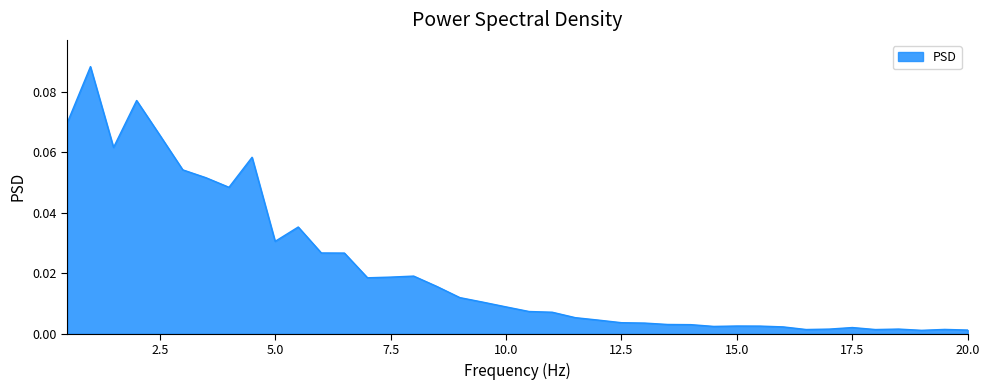

At which category does the chart reach its peak across all series?

1.0